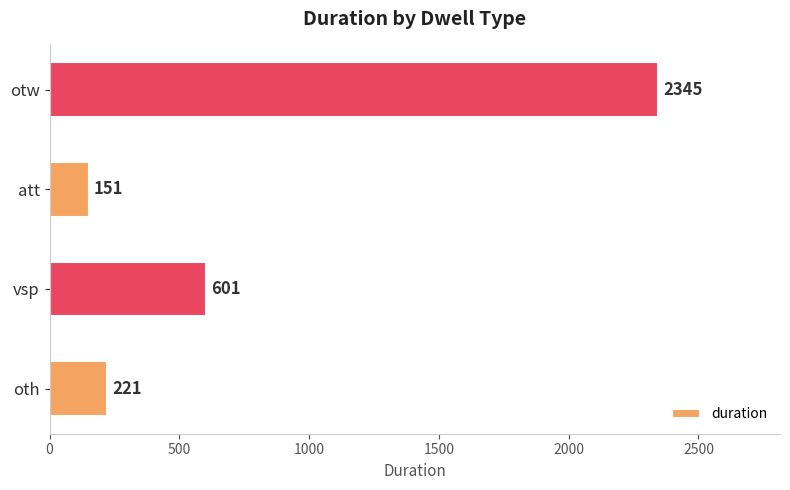

Where is the data nearest to the value 1248?

vsp